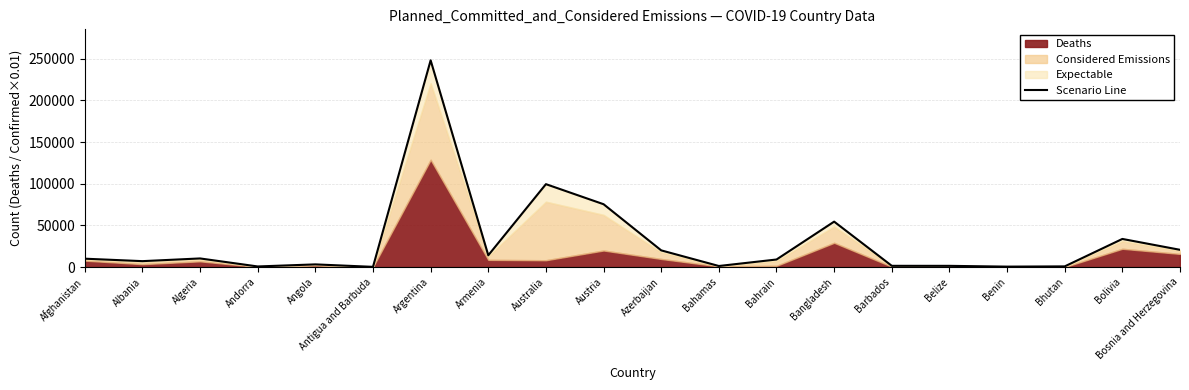

Which category has the lowest value across all series?

Antigua and Barbuda